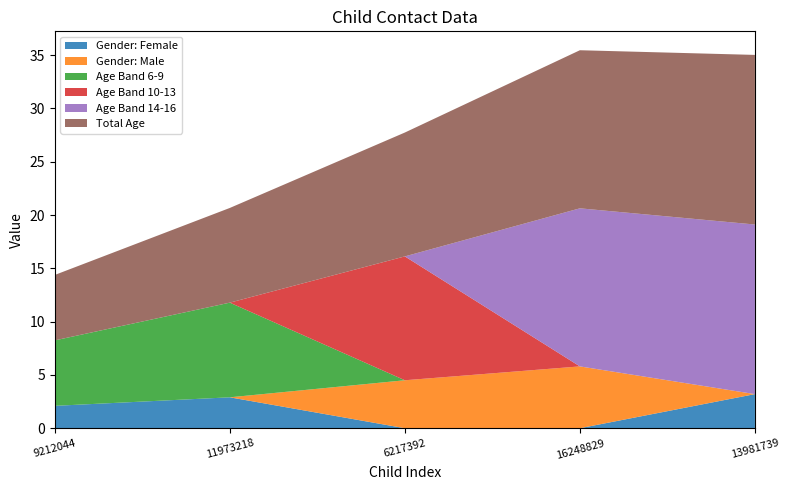

What is the highest value of the Gender: Female series?

3.2